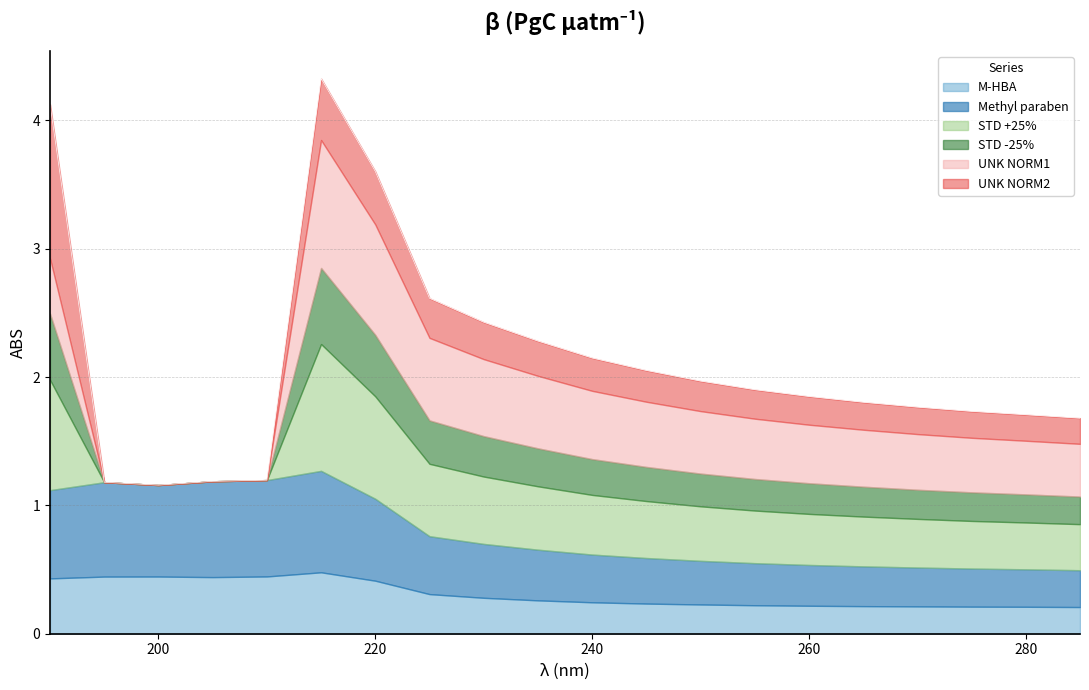

What is the total value across all series at 275?

1.7